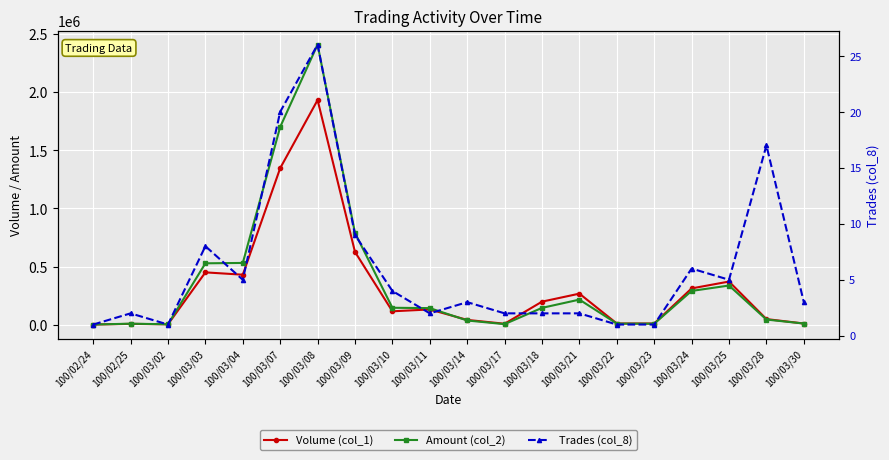

Rank the series by their maximum value, from highest to lowest.

Amount (col_2), Volume (col_1), Trades (col_8)